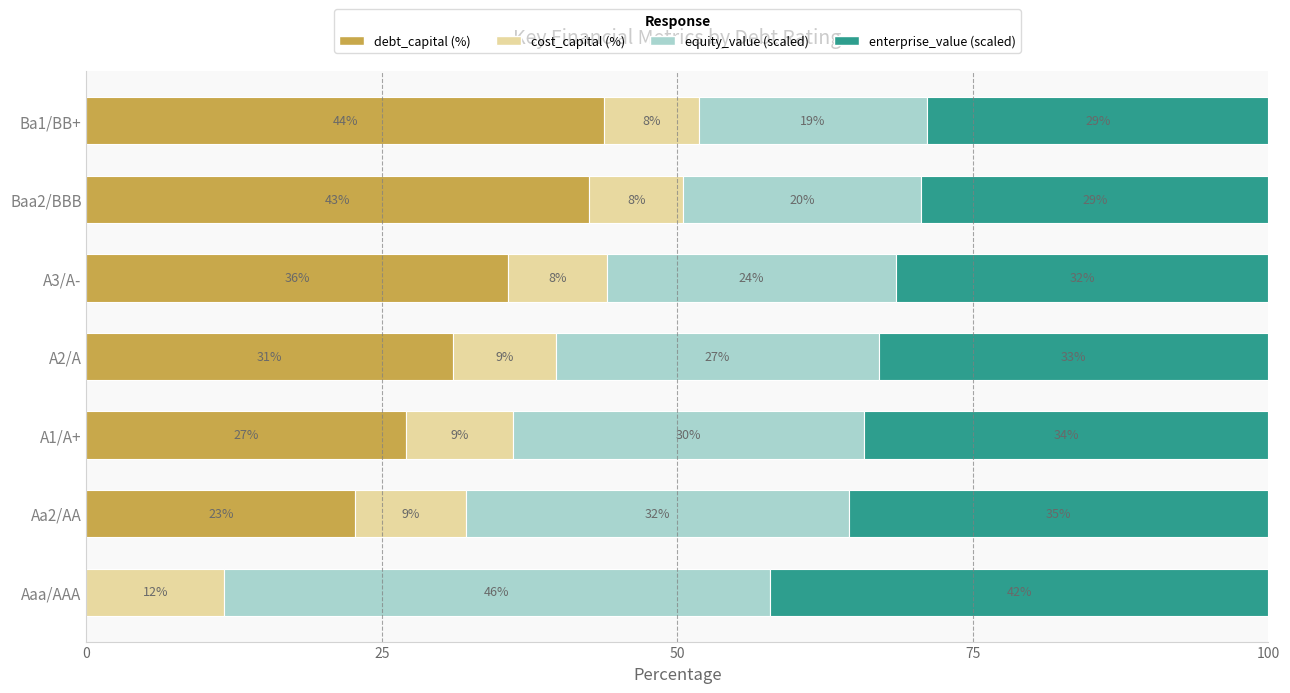

Which series has the largest total across all categories?

enterprise_value (scaled)